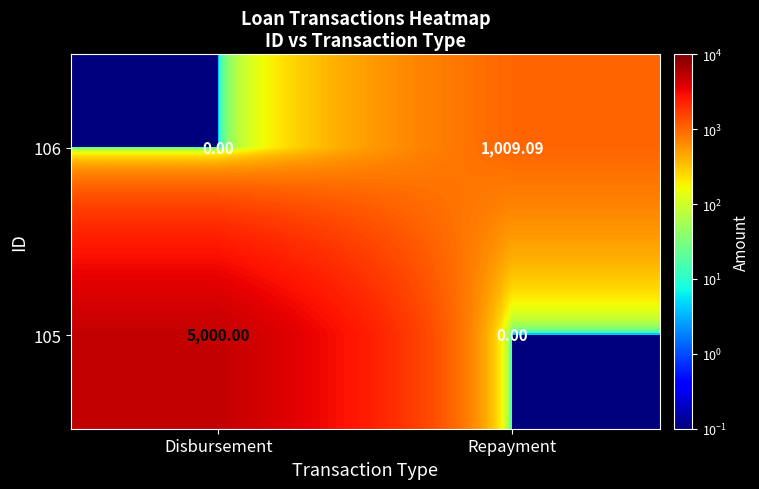

How many categories are shown in the chart?

2